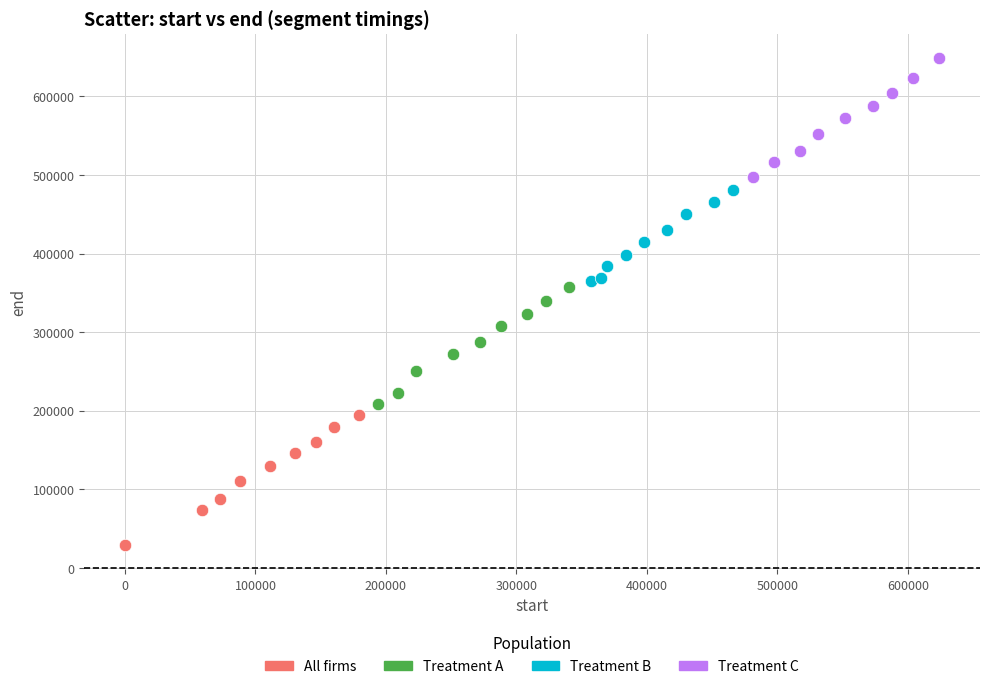

Which series reaches the maximum Y coordinate?

Treatment C